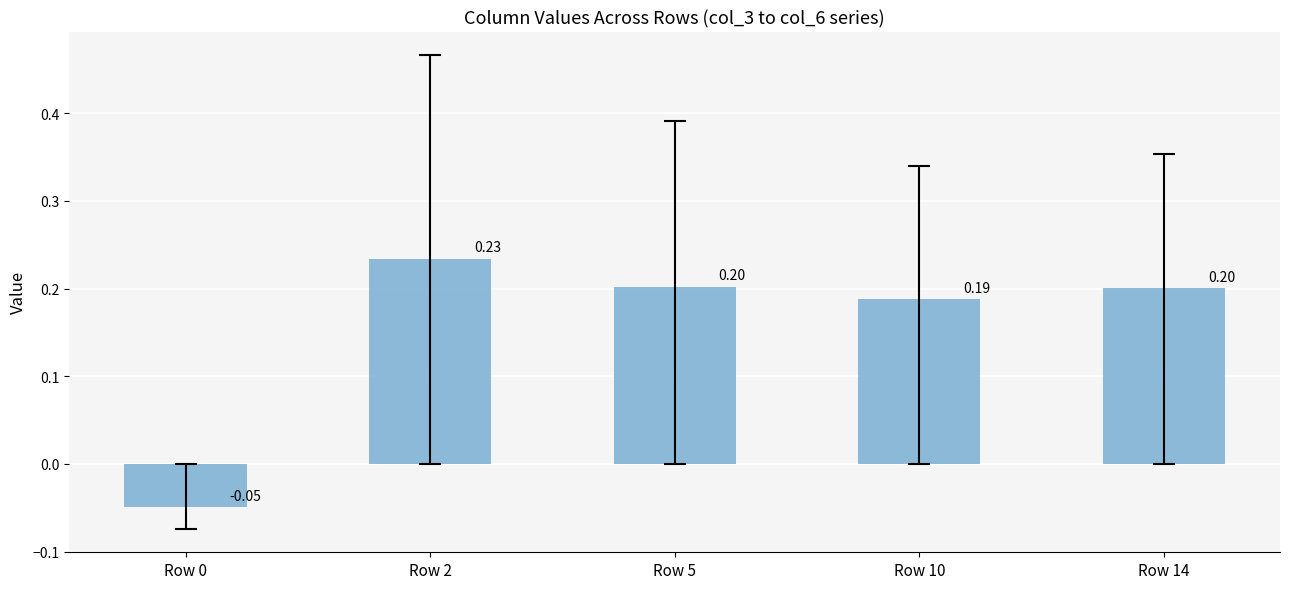

How many values are between 0 and 1?

4